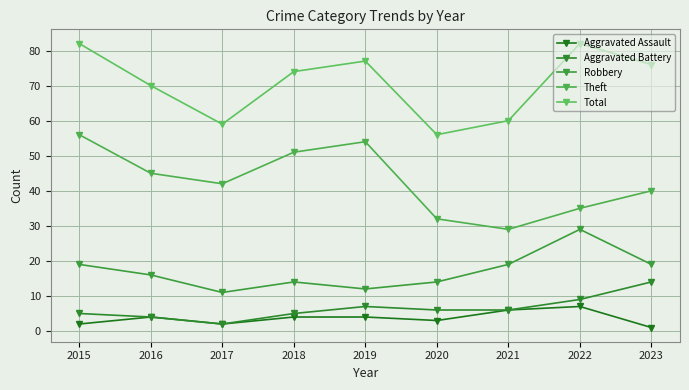

The Total series shows 60 at 2021. True or false?

True